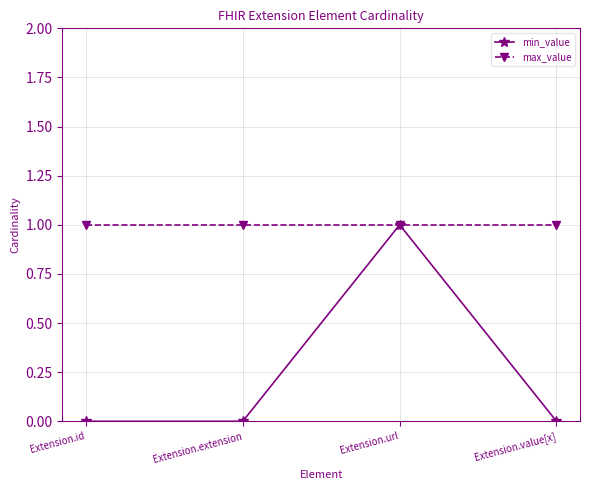

At how many categories does at least one series exceed 0?

4